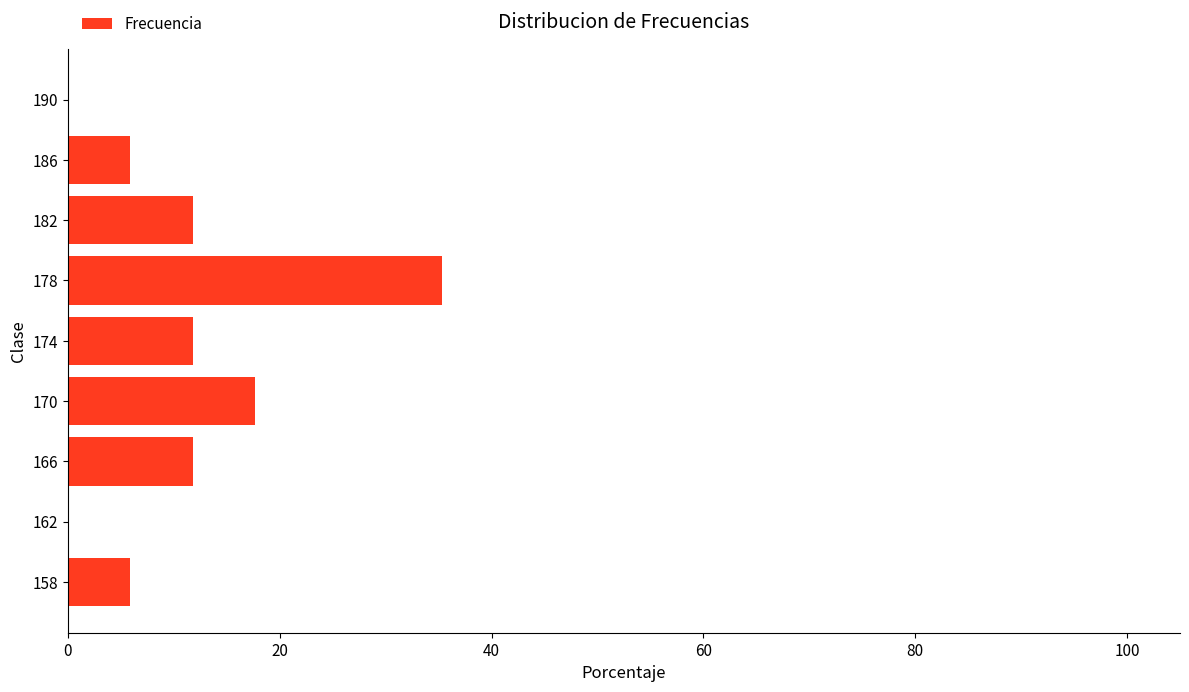

What value does the data have at 178?

35.3